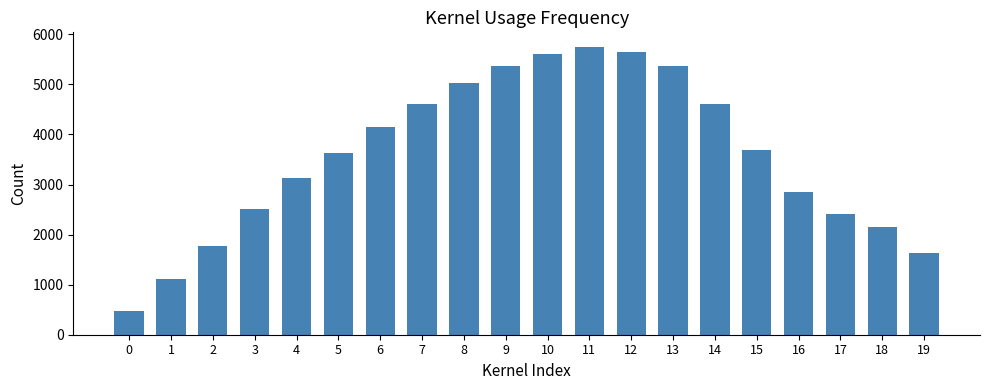

How many categories are shown in the chart?

20